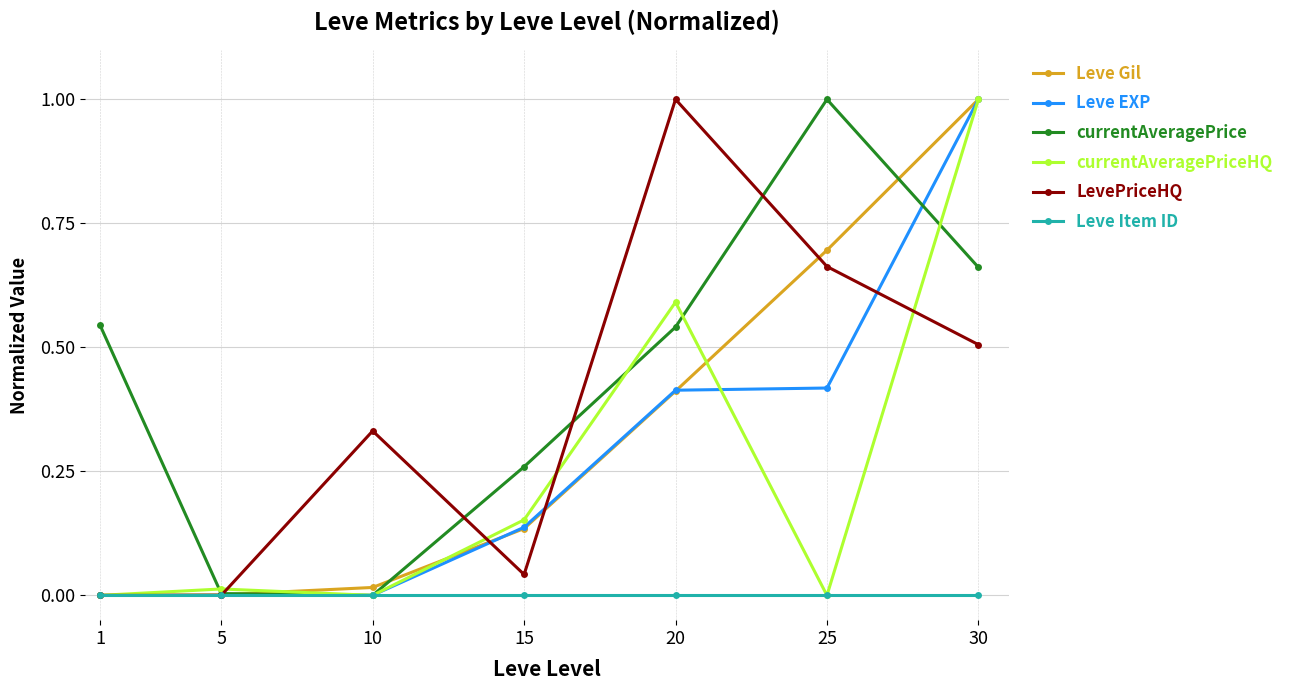

True or false: Leve Gil has a value of 0.3 at 25.

False